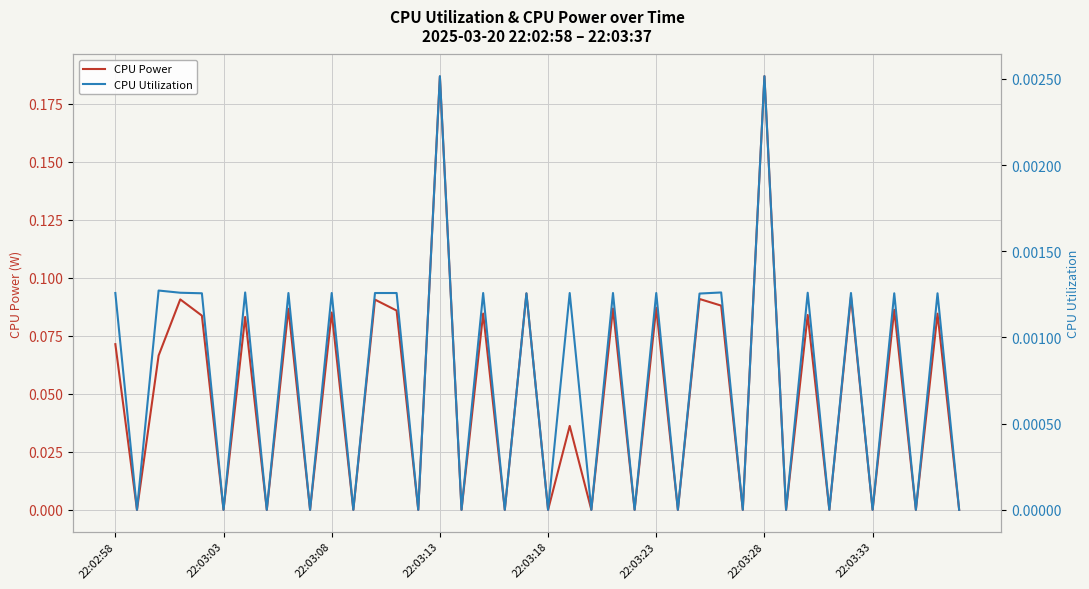

How many lines are shown in the chart?

2